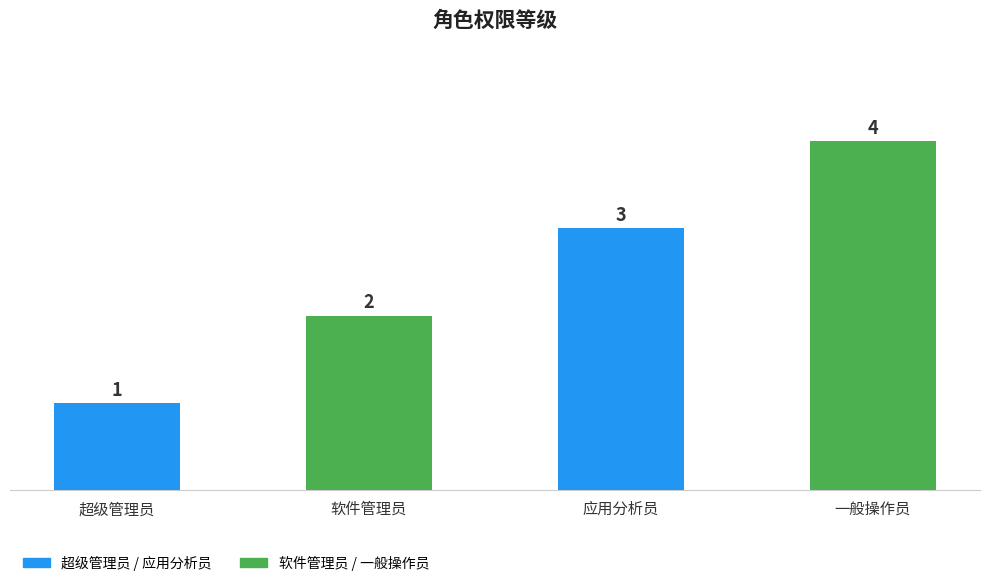

How many values are below 3?

2